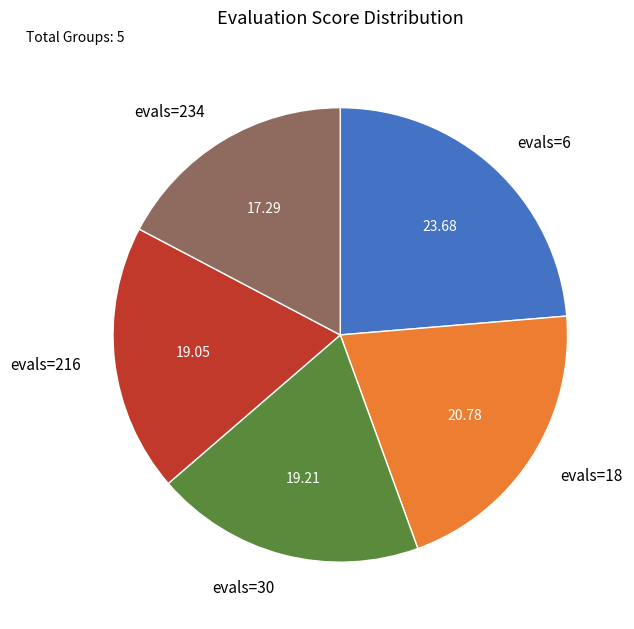

The evals=6 slice represents 24% of the pie. True or false?

True